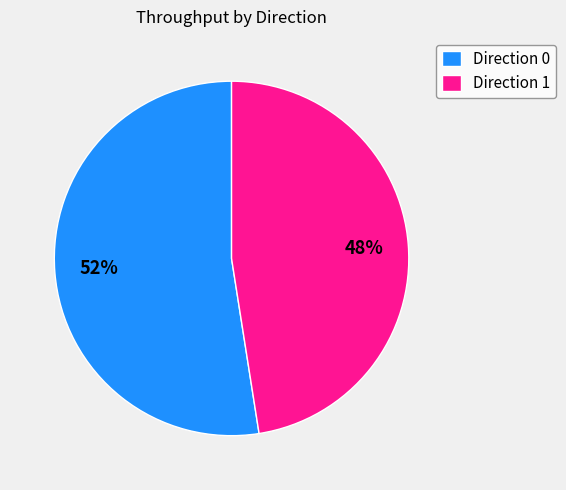

Count the number of slices in the pie.

2